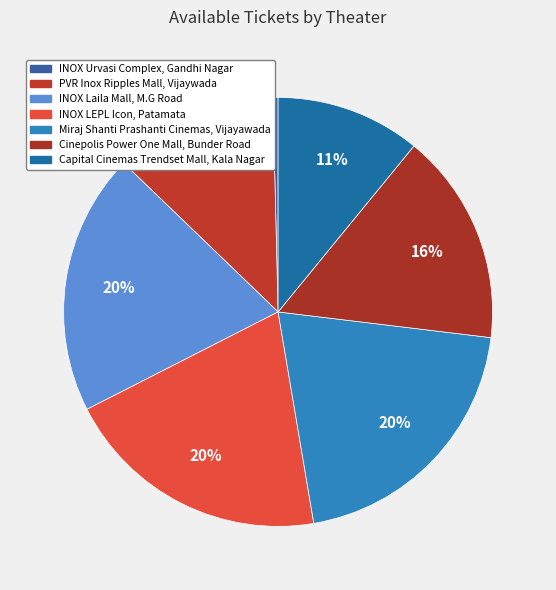

Is the sum of Cinepolis Power One Mall, Bunder Road and Capital Cinemas Trendset Mall, Kala Nagar greater than half?

No